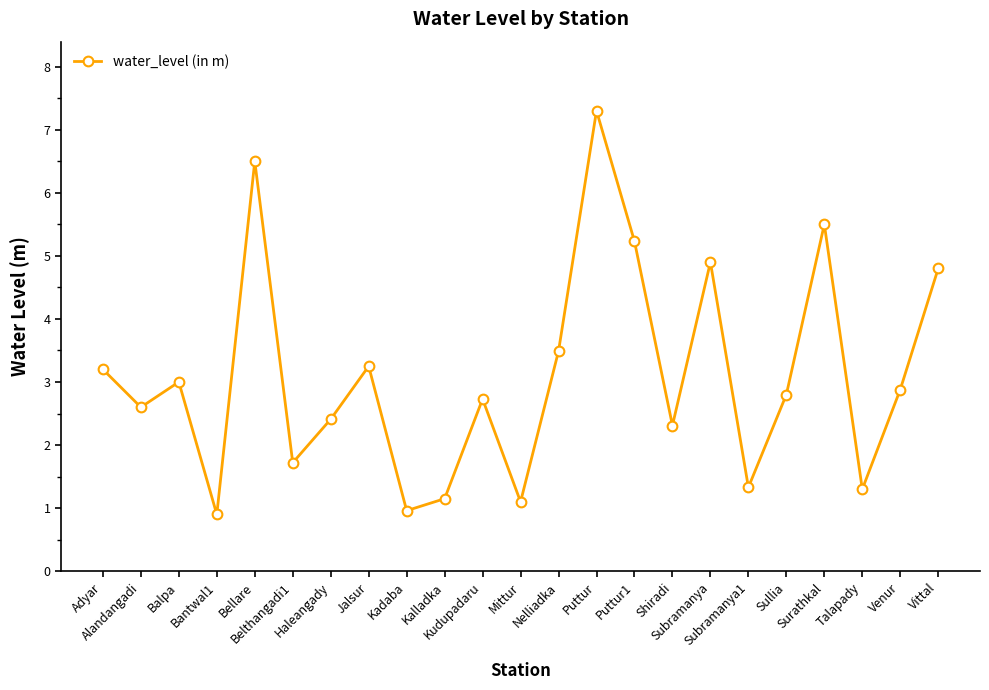

Between Puttur and Puttur1, which is larger?

Puttur